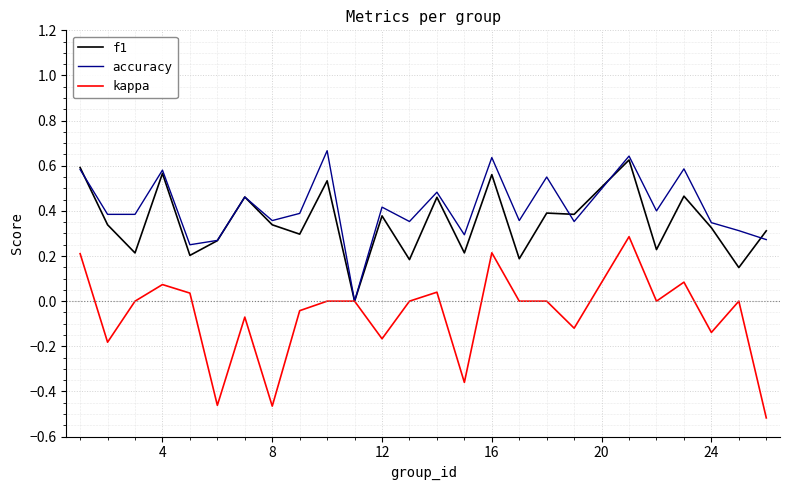

Which series has the largest range (max minus min)?

kappa